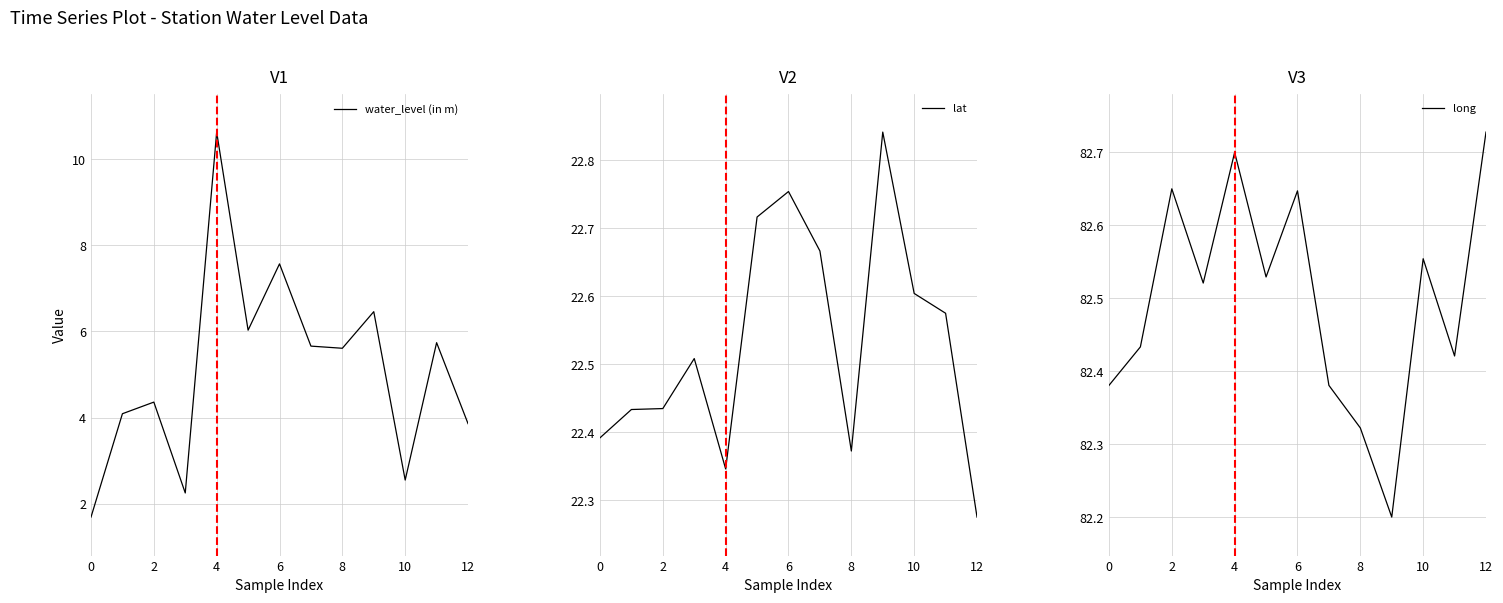

Is it true that long equals 21.5 at 8?

False